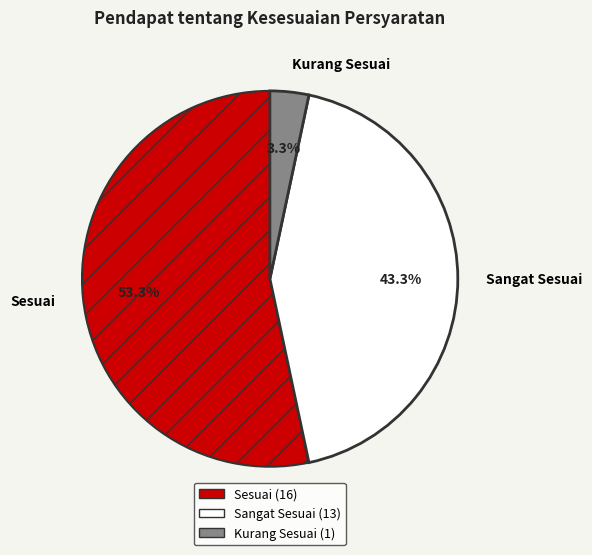

To the nearest percent, what is the difference between the Sangat Sesuai and Sesuai slice percentages?

10%